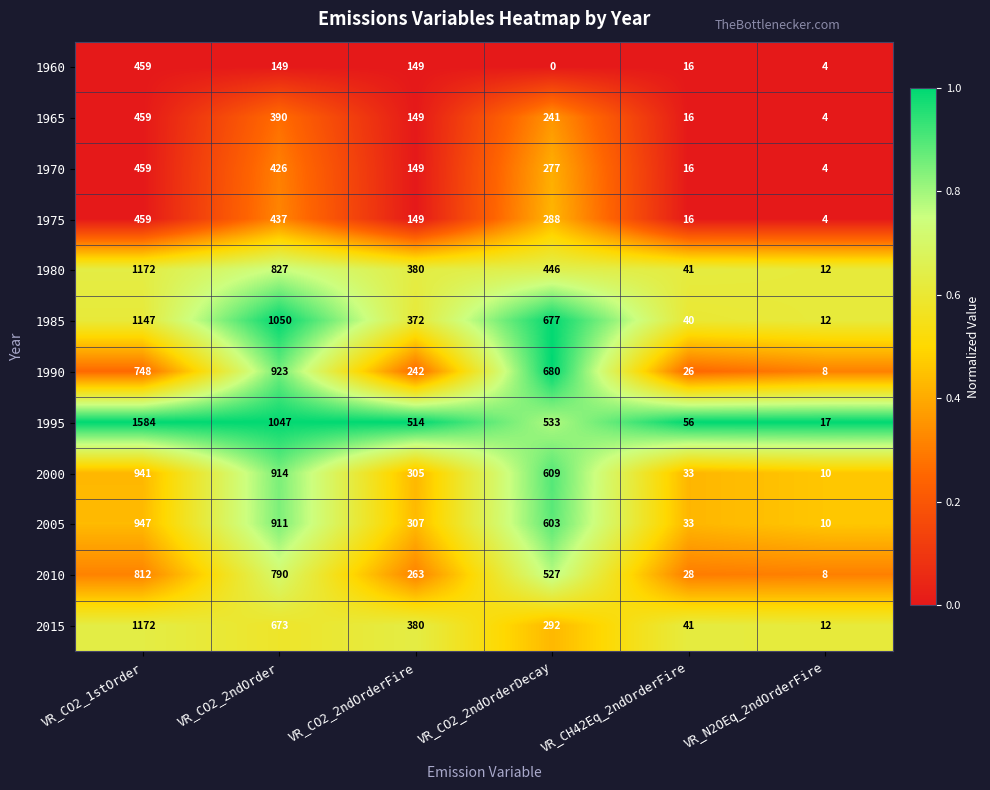

What is the difference between the highest and lowest values at VR_CO2_2ndOrderDecay?

680